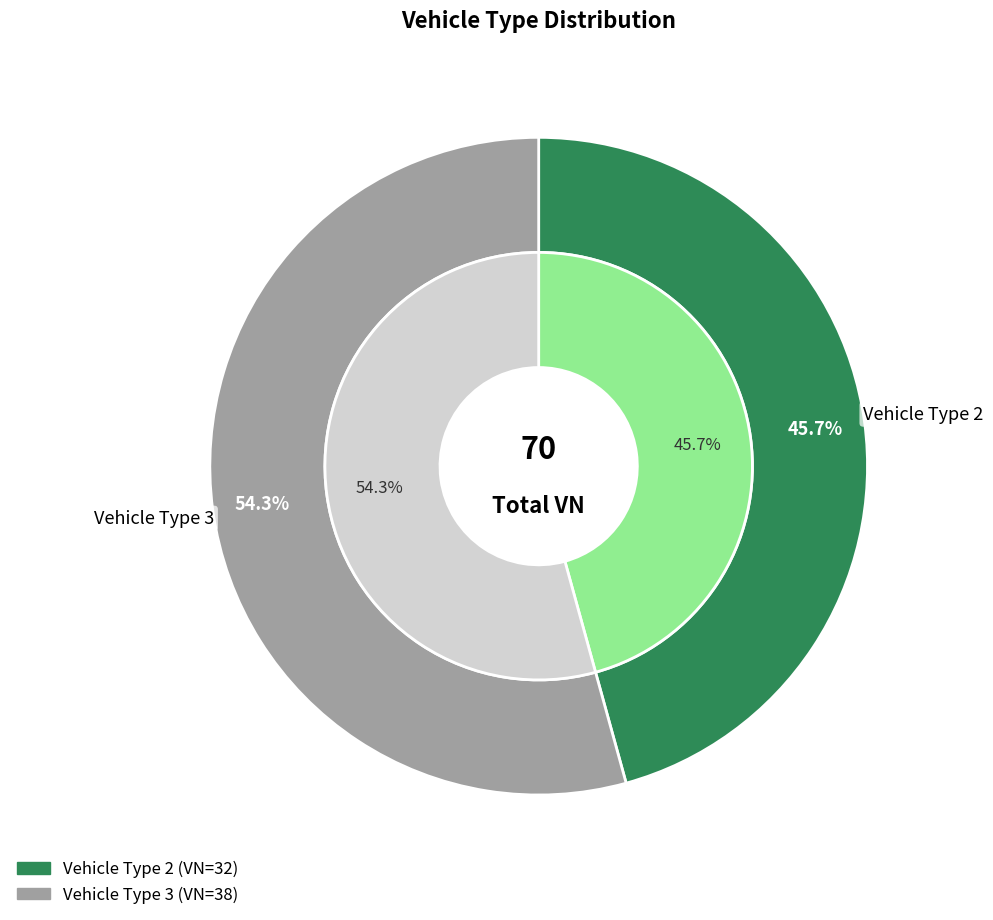

To the nearest percent, what portion does 2 represent?

46%